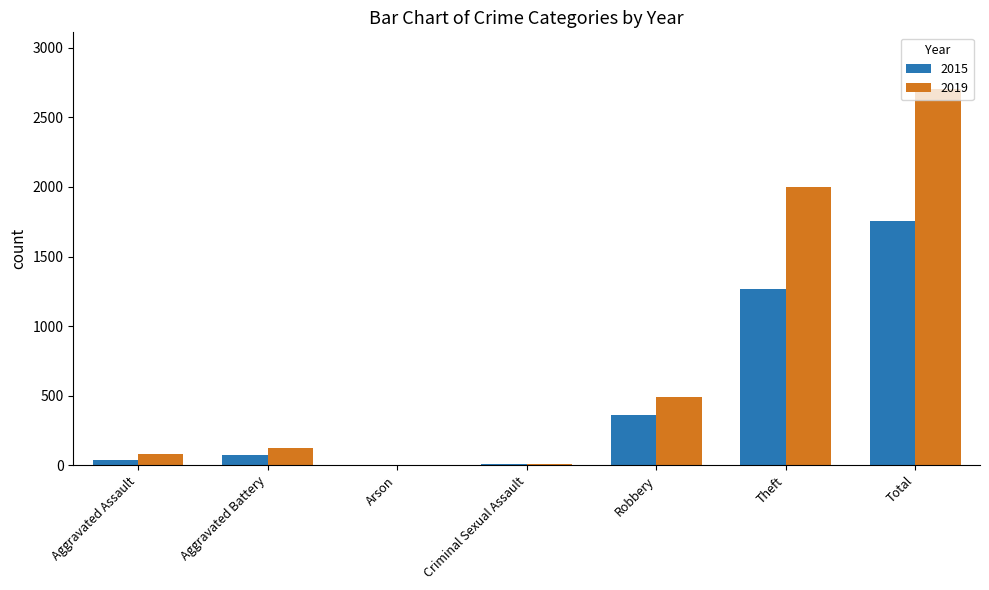

Which category has the highest value in the 2019 series?

Total